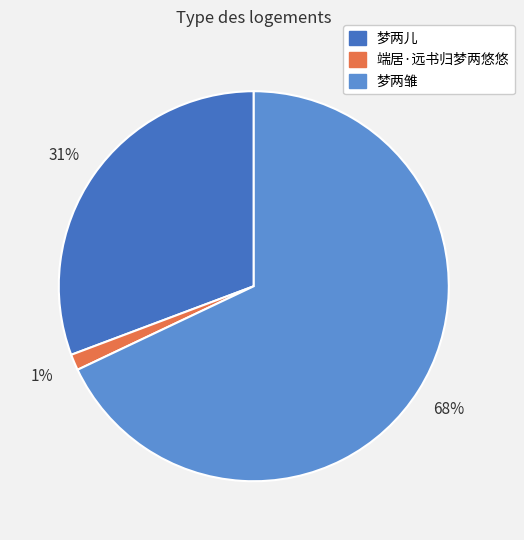

To the nearest percent, what is the difference between the largest and smallest slice percentages?

67%